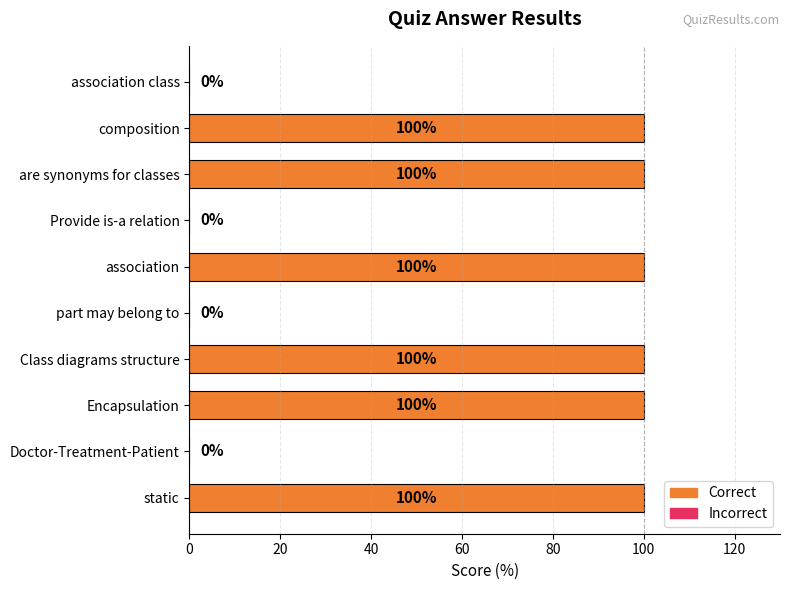

How many values are between 0 and 100?

10